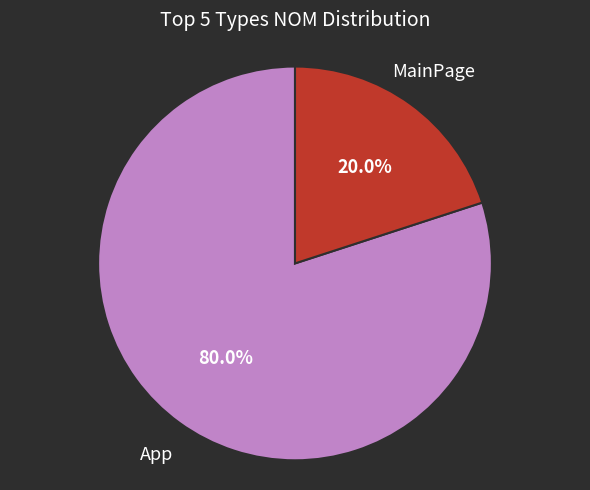

To the nearest percent, what percentage of the pie is MainPage?

20%